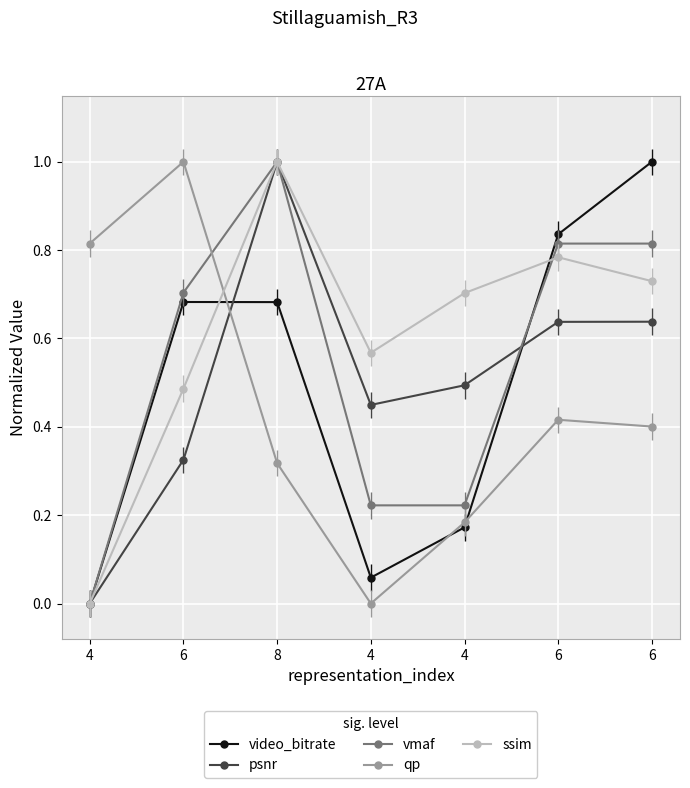

How many times do vmaf and ssim cross each other?

2